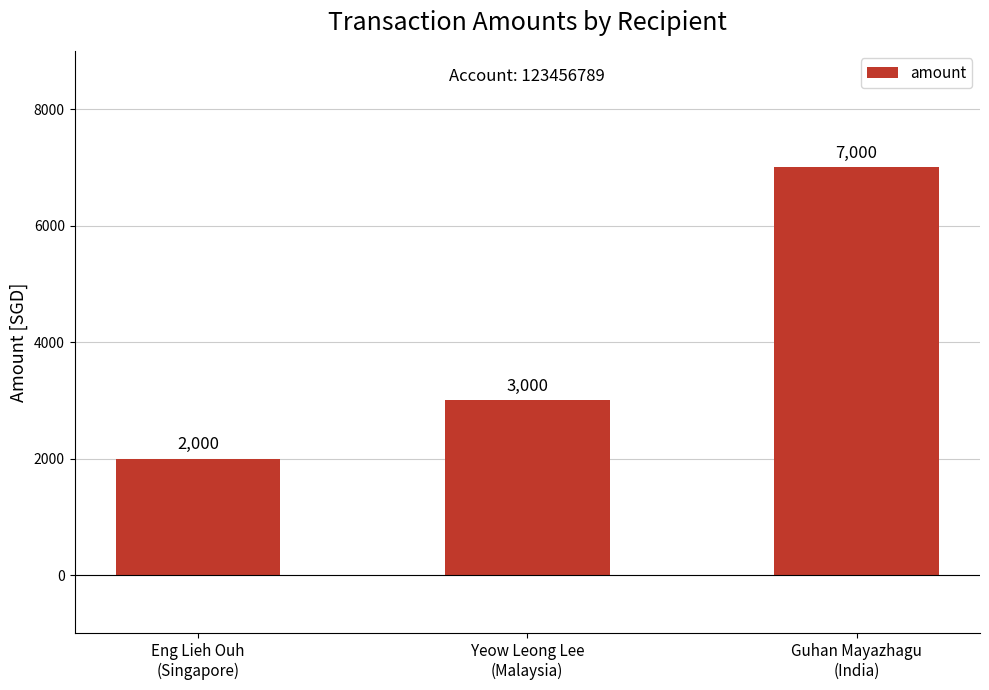

Count the values in the range 2000 to 7000.

3